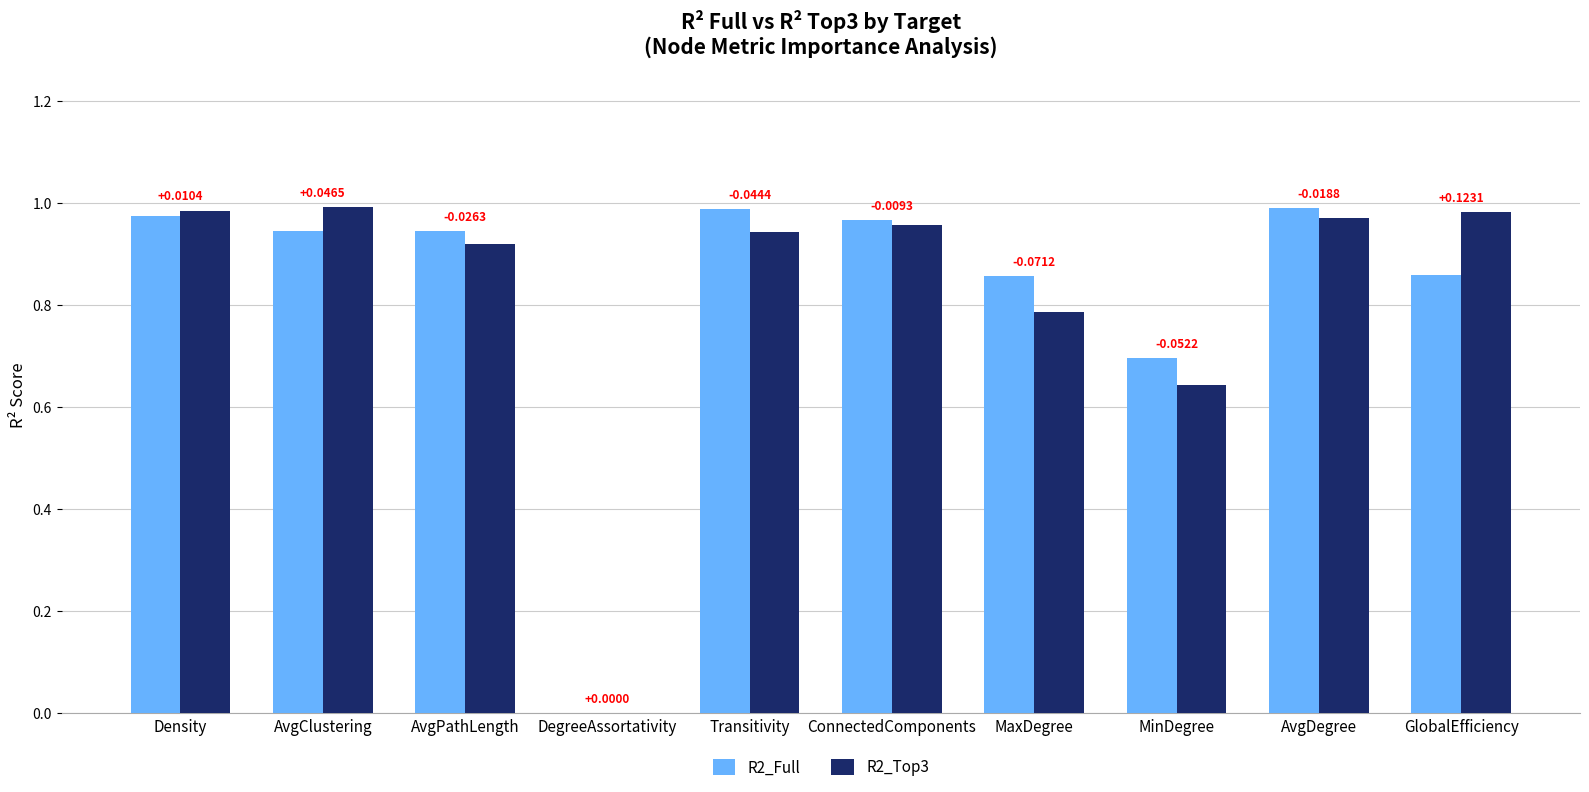

At which label is R2_Full closest to 0?

DegreeAssortativity